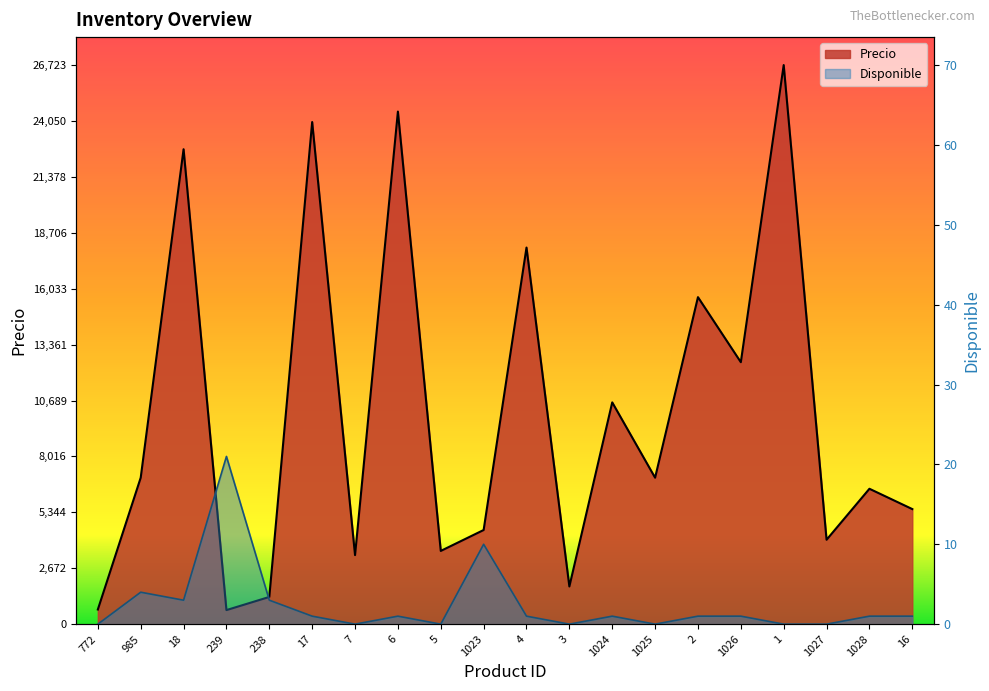

Which has a higher value, 18 or 3?

18